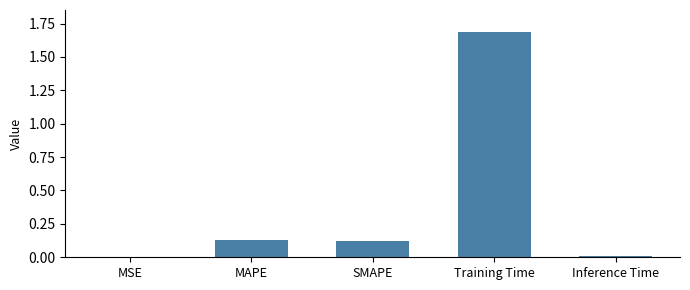

What is the sum of all values?

1.9